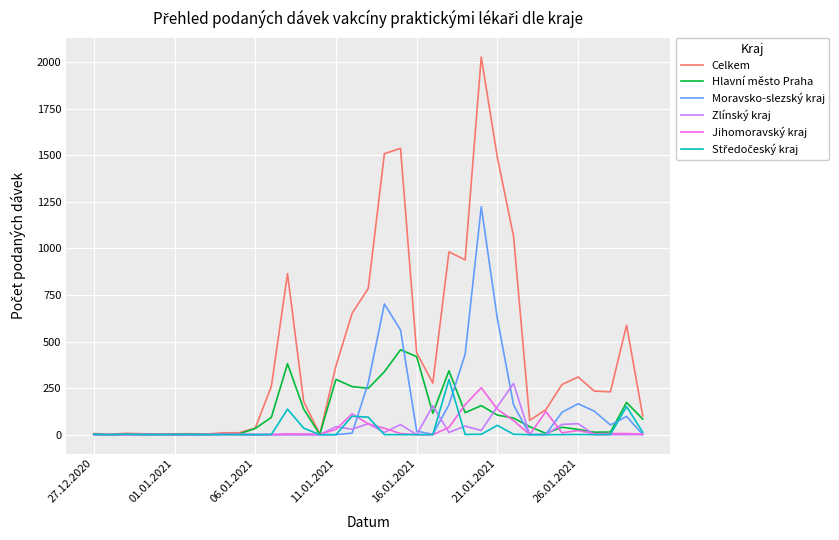

Which series has the largest total across all categories?

Celkem